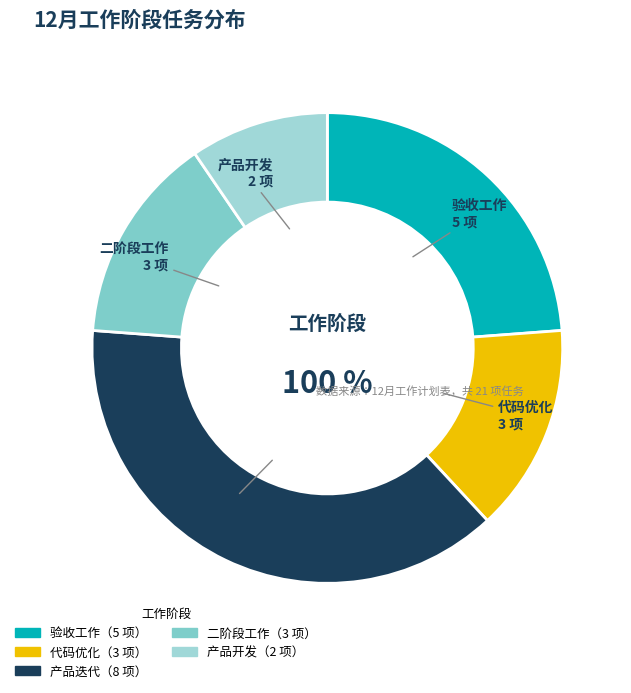

Which category has the biggest portion of the pie?

产品迭代